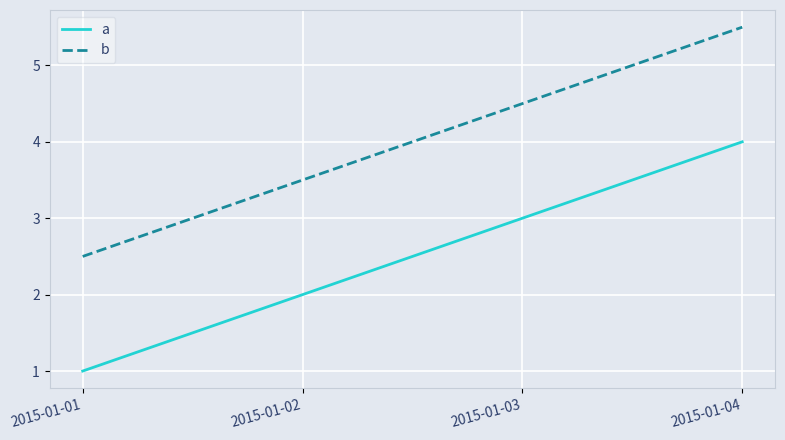

True or false: a has a value of 4.0 at 2015-01-04.

True